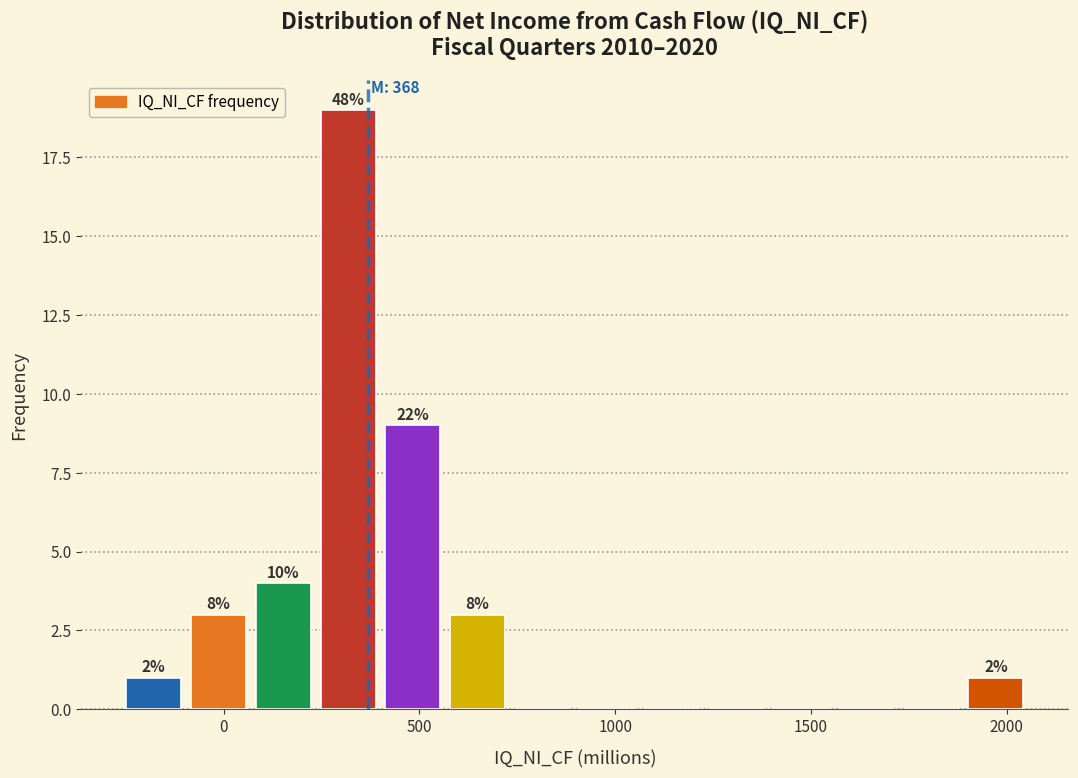

Around what value on the x-axis is the tallest bar? Give the approximate position of its centre, as read against the axis.

300